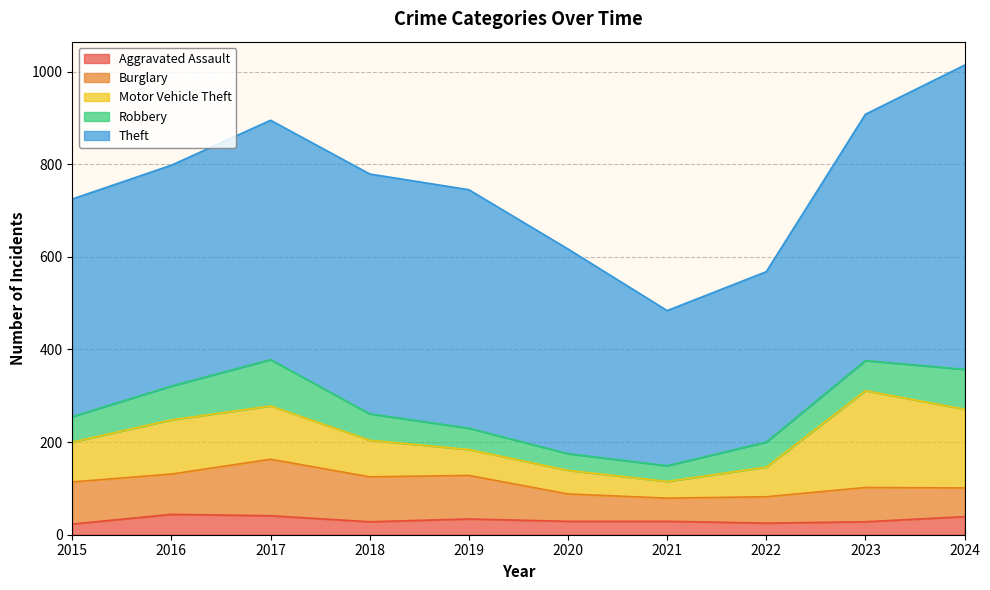

Does the chart display data point markers on the line(s)?

No